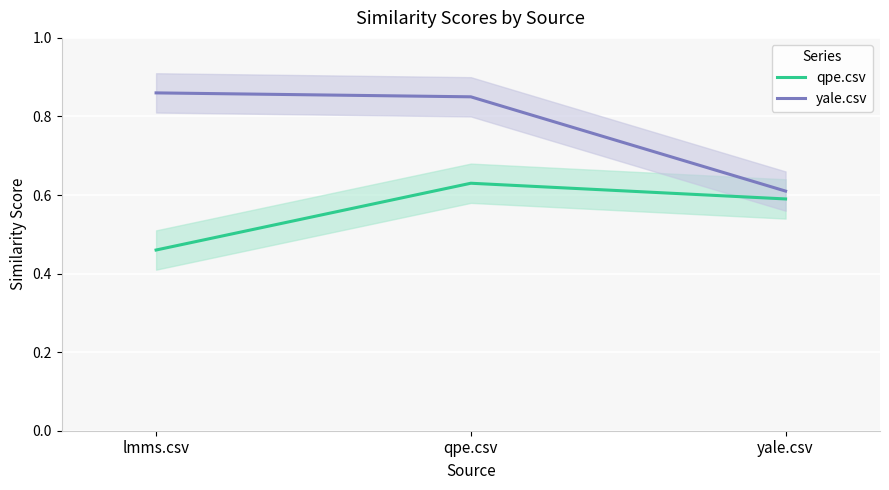

True or false: qpe.csv has a value of 0.4 at qpe.csv.

False